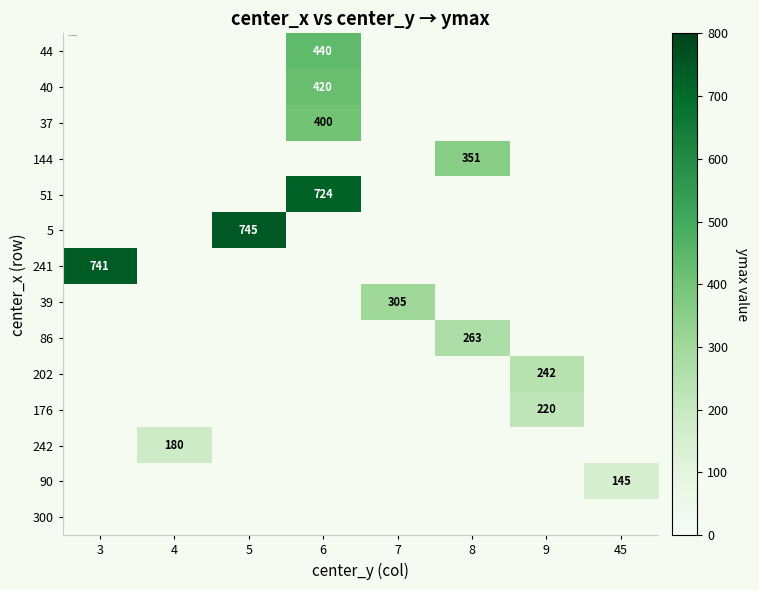

What is the minimum value shown in the chart?

145.0